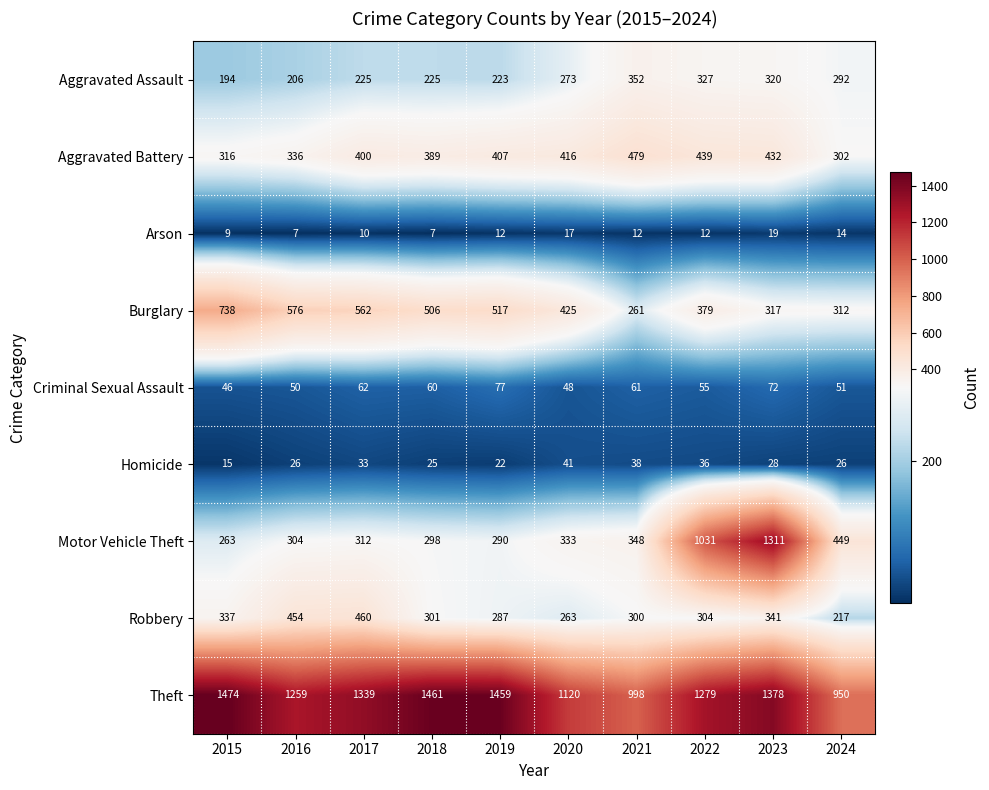

Rank the series by their maximum value, from highest to lowest.

Theft, Motor Vehicle Theft, Burglary, Aggravated Battery, Robbery, Aggravated Assault, Criminal Sexual Assault, Homicide, Arson